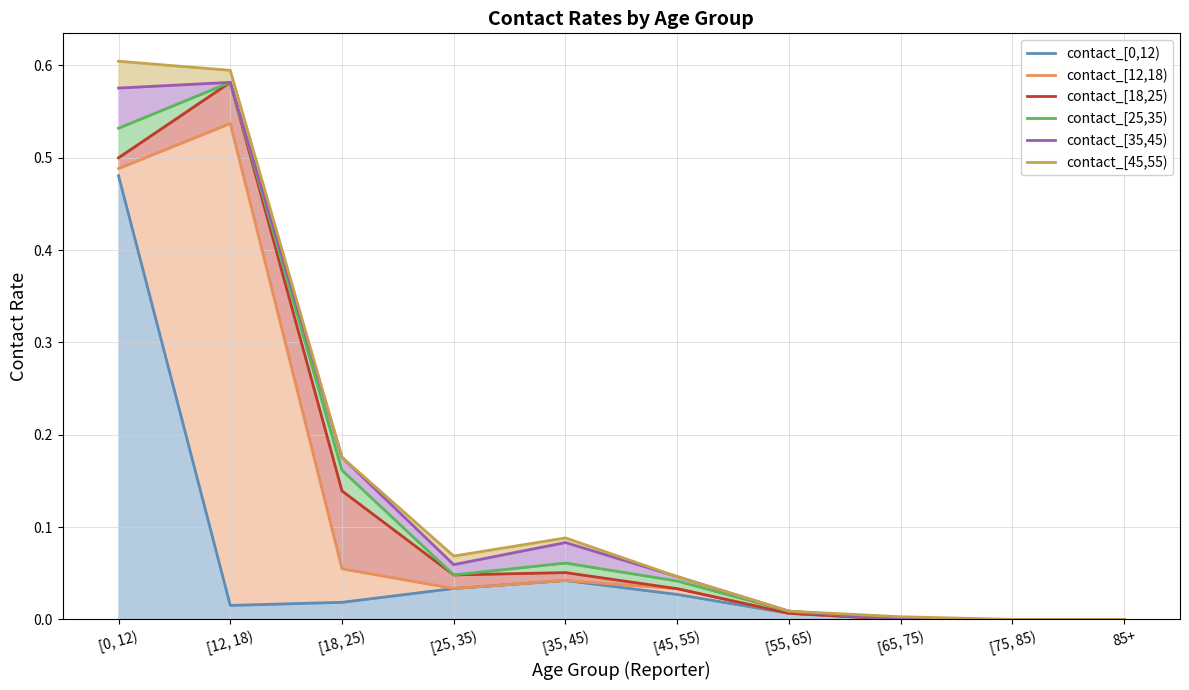

Reading right to left, transcribe all the data shown in this chart.

contact_[0,12): 0.0	0.0	0.0	0.0	0.0	0.0	0.0	0.0	0.0	0.5
contact_[12,18): 0.0	0.0	0.0	0.0	0.0	0.0	0.0	0.0	0.5	0.0
contact_[18,25): 0.0	0.0	0.0	0.0	0.0	0.0	0.0	0.1	0.0	0.0
contact_[25,35): 0.0	0.0	0.0	0.0	0.0	0.0	0.0	0.0	0.0	0.0
contact_[35,45): 0.0	0.0	0.0	0.0	0.0	0.0	0.0	0.0	0.0	0.0
contact_[45,55): 0.0	0.0	0.0	0.0	0.0	0.0	0.0	0.0	0.0	0.0